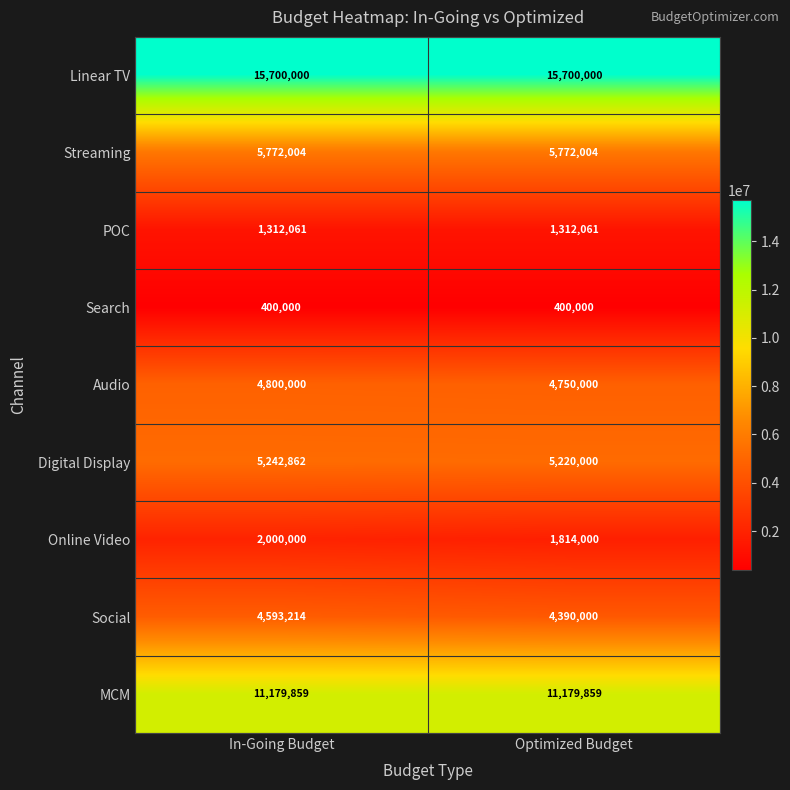

Reading left to right, extract all data points from this chart.

Linear TV: In-Going Budget=15700000	Optimized Budget=15700000
Streaming: In-Going Budget=5772004	Optimized Budget=5772004
POC: In-Going Budget=1312061	Optimized Budget=1312061
Search: In-Going Budget=400000	Optimized Budget=400000
Audio: In-Going Budget=4800000	Optimized Budget=4750000
Digital Display: In-Going Budget=5242862	Optimized Budget=5220000
Online Video: In-Going Budget=2000000	Optimized Budget=1814000
Social: In-Going Budget=4593214	Optimized Budget=4390000
MCM: In-Going Budget=11179859	Optimized Budget=11179859